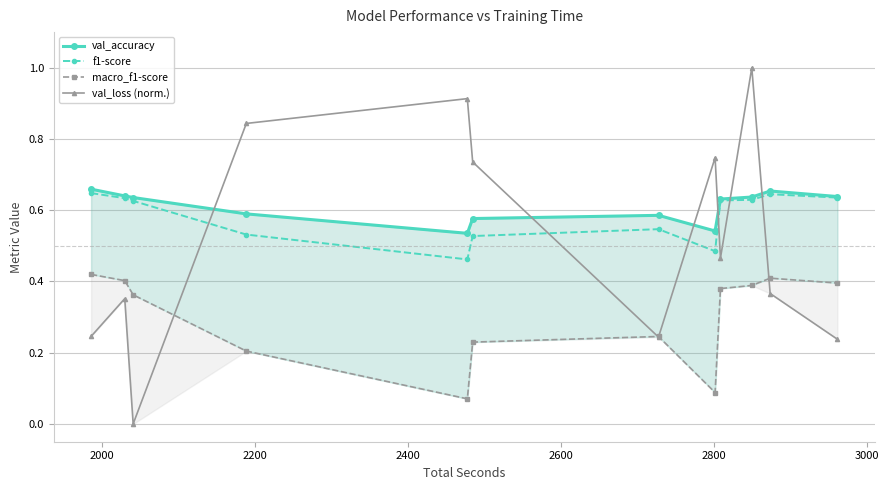

True or false: f1-score and val_loss (norm.) intersect in this chart.

True